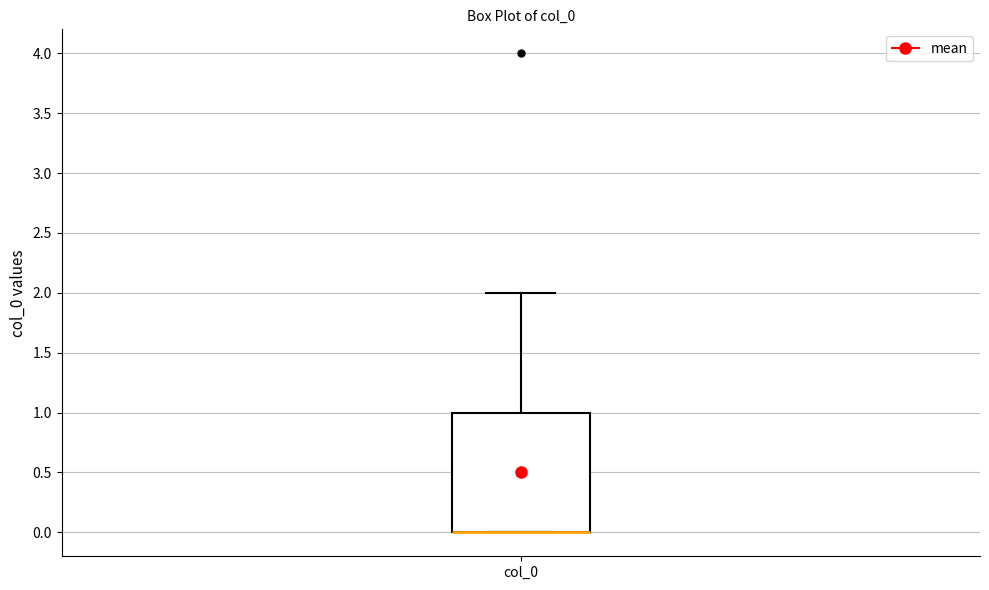

Transcribe this box plot: give where the median line is, the range the box spans, and where the two whiskers end, as read against the y-axis. The values are not printed on the chart, so give them approximately, as read against the axis.

median 0 (drawn on the box's lower edge), box 0 to 1, whiskers 0 to 2